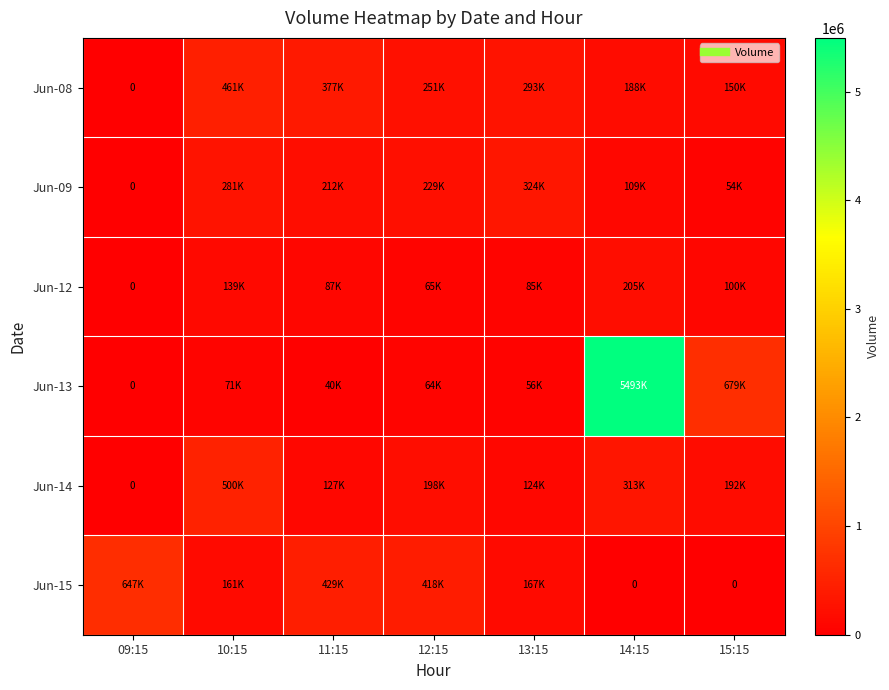

What is the total value across all series at 09:15?

647600